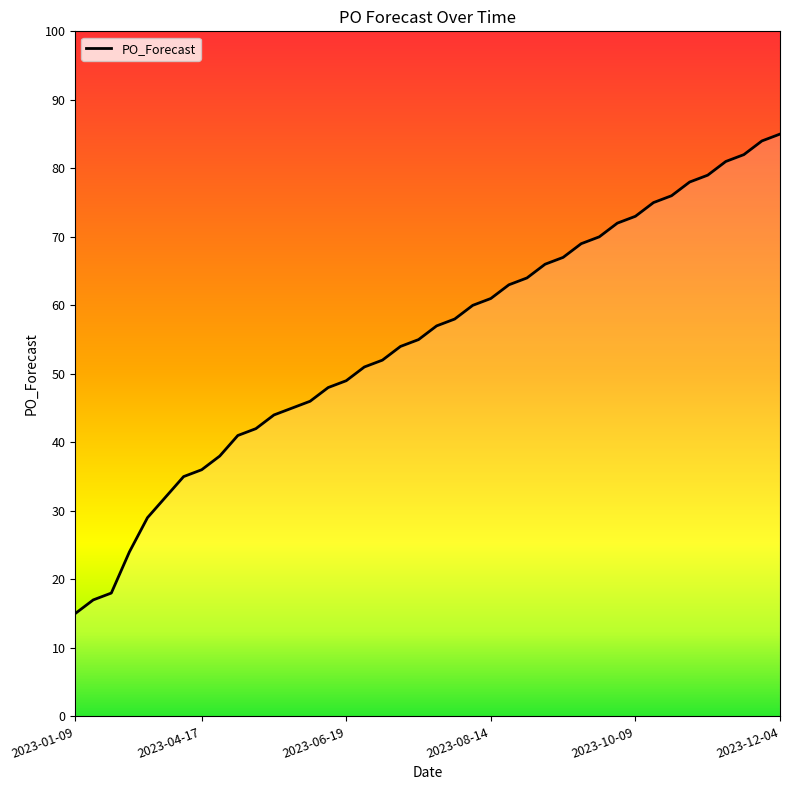

Reading right to left, extract all data points from this chart.

85	84	82	81	79	78	76	75	73	72	70	69	67	66	64	63	61	60	58	57	55	54	52	51	49	48	46	45	44	42	41	38	36	35	32	29	24	18	17	15